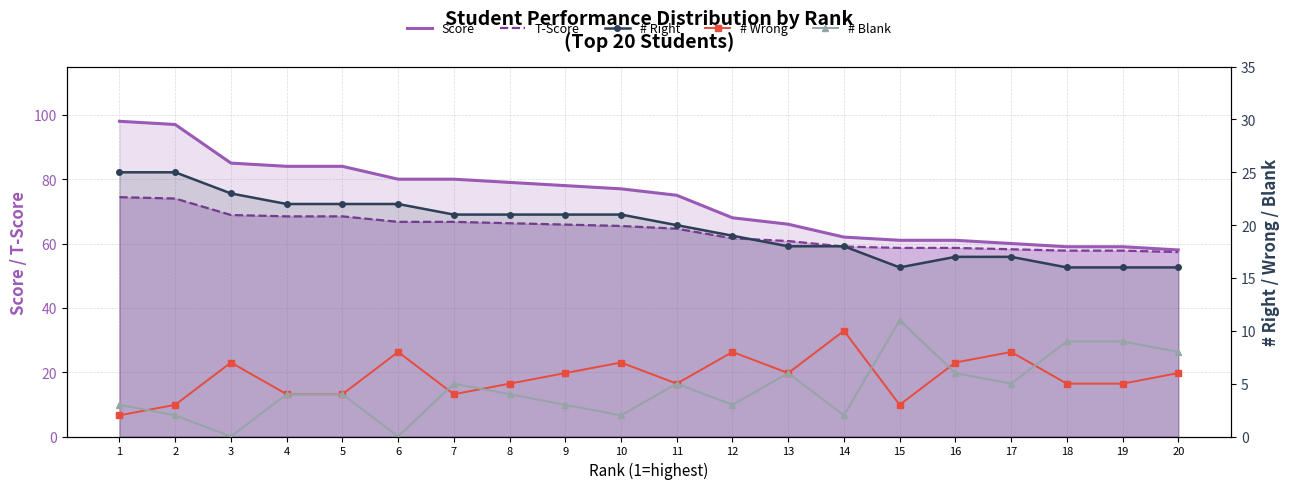

Which series has the widest spread of values?

Score